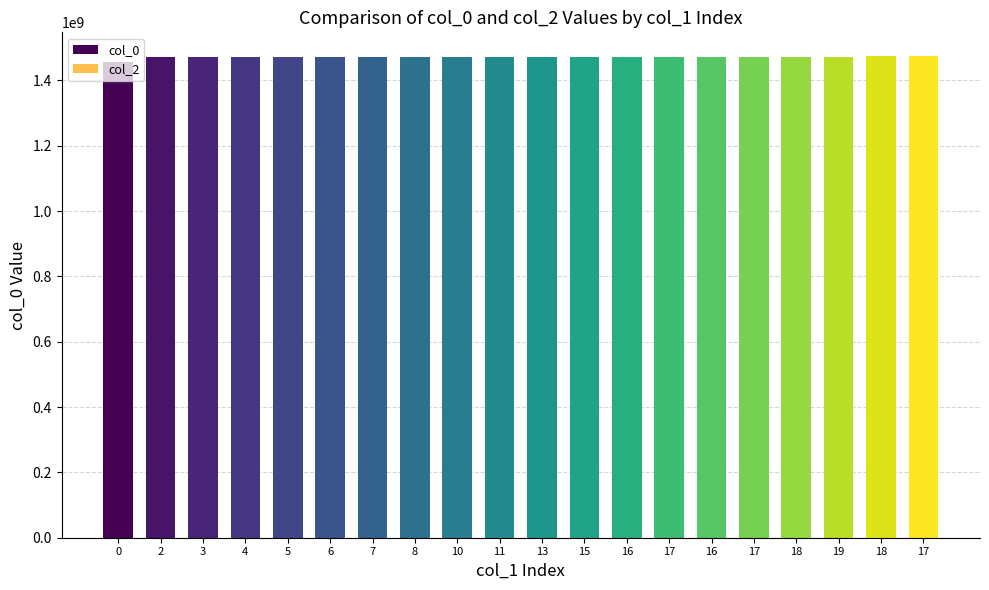

What is the label of the 17th bar from the right?

4